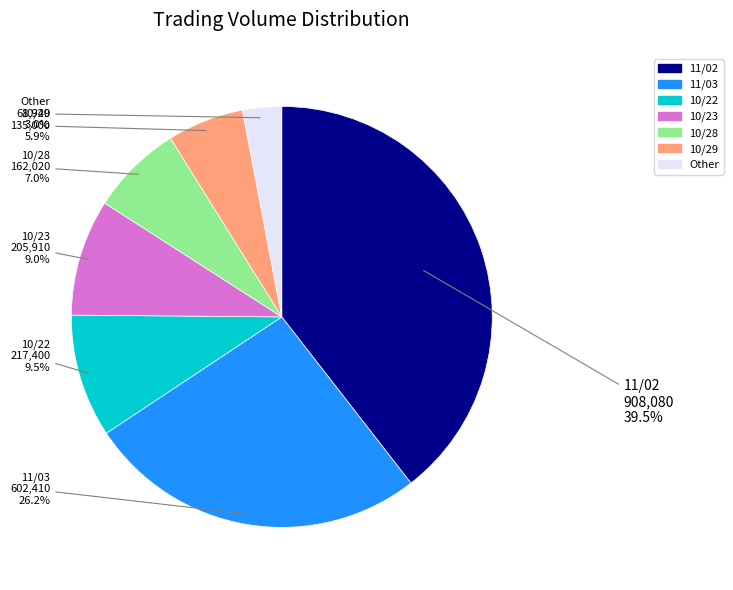

Is there any slice that represents more than half of the pie?

No